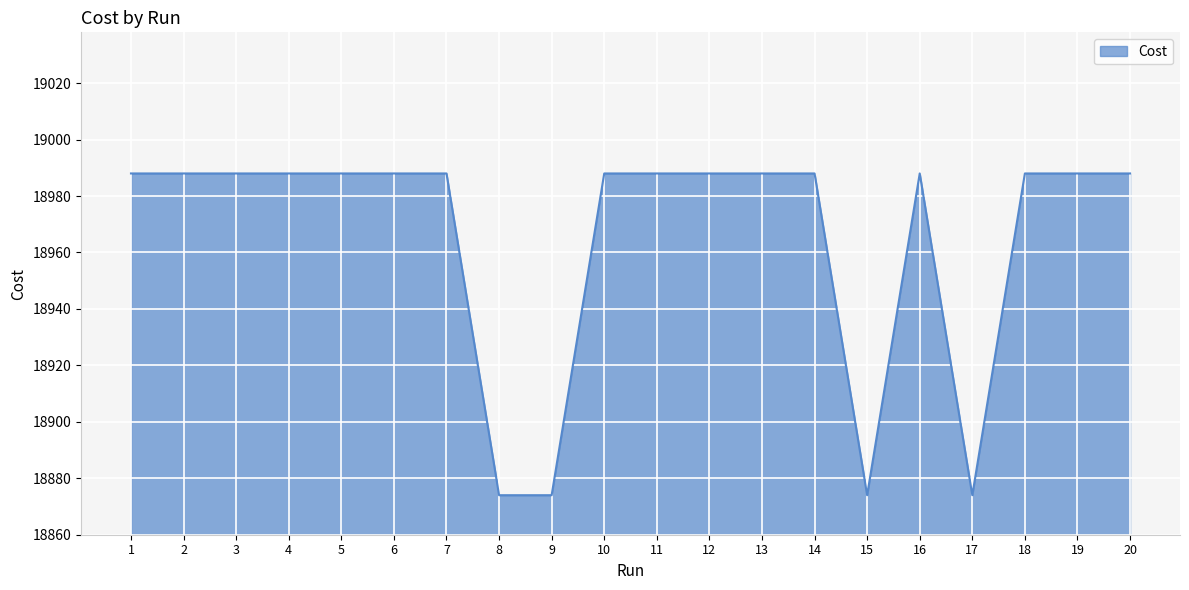

The chart shows a value of 18988.0 at 20. True or false?

True